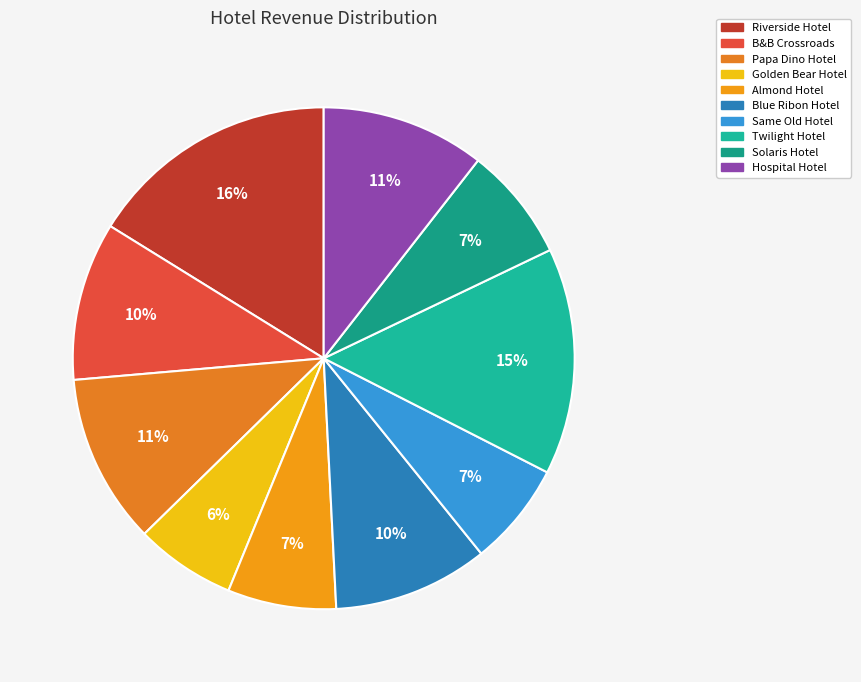

How many slices are in this pie chart?

10